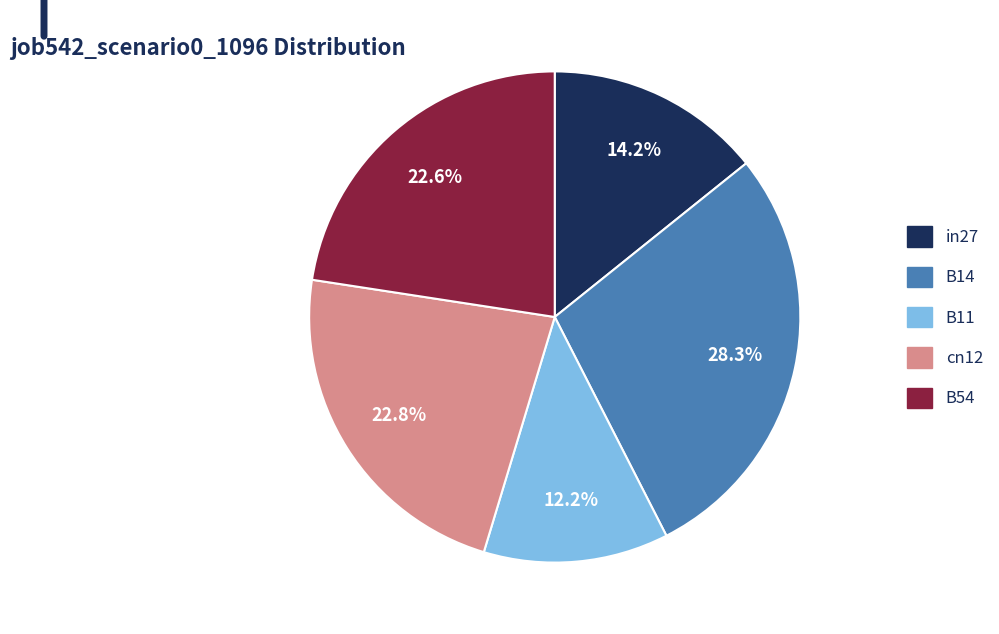

Between in27 and B11, which is larger?

in27